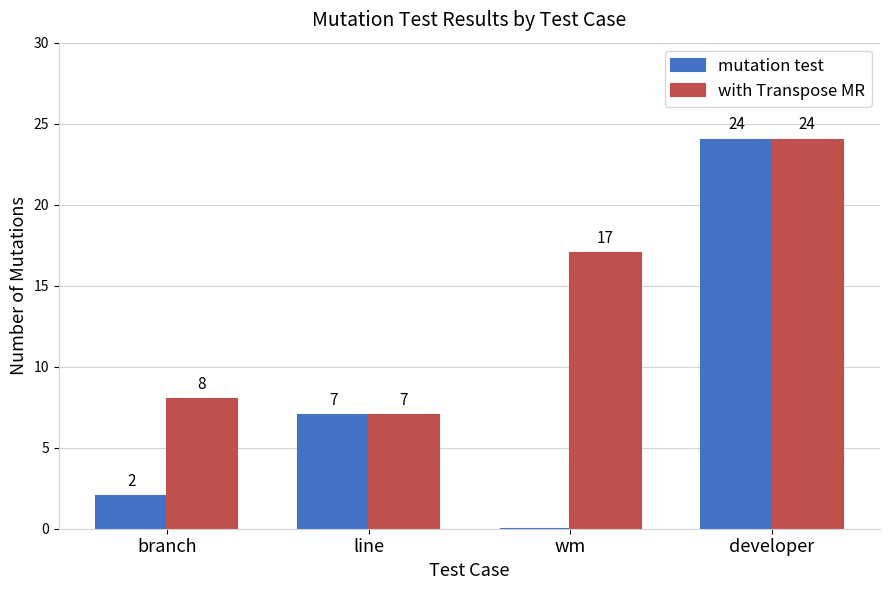

How many groups of bars are there?

4